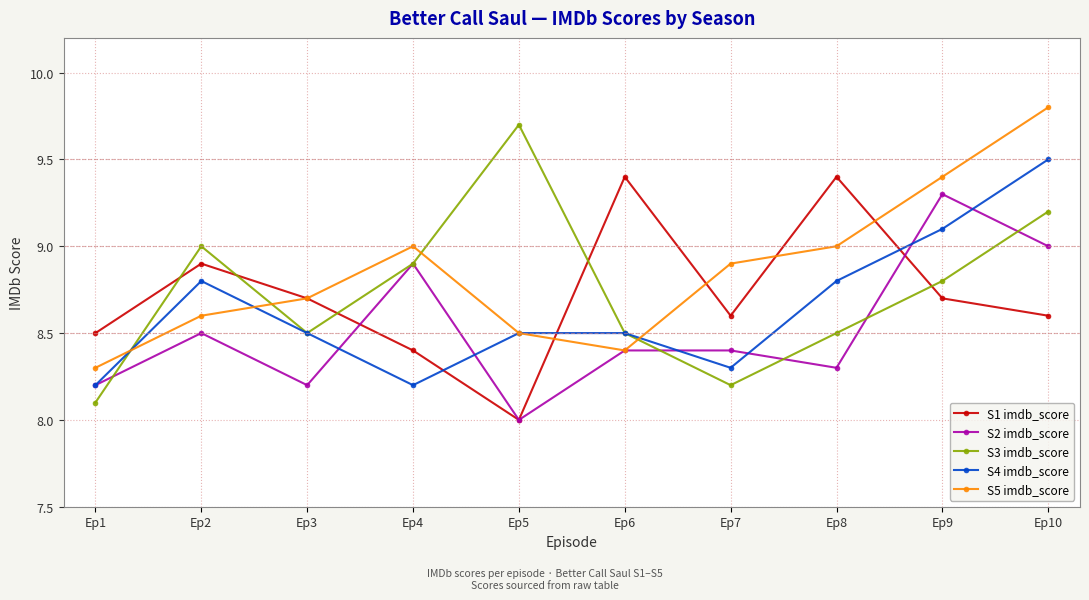

Is it true that S1 imdb_score equals 12.6 at Ep6?

False